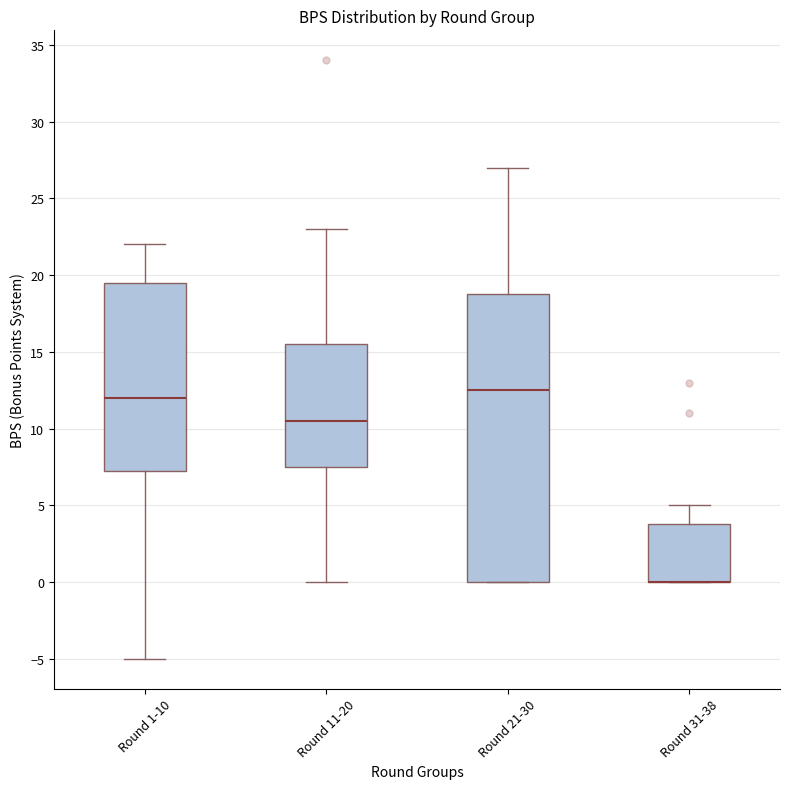

Reading left to right, transcribe this box plot: for each box, give where its median line is, the range the box spans, and where its two whiskers end, as read against the y-axis. The values are not printed on the chart, so give them approximately, as read against the axis.

Round 1-10: median 12.0, box 7.5 to 19.5, whiskers -5.0 to 22.0
Round 11-20: median 10.5, box 7.5 to 15.5, whiskers 0.0 to 23.0
Round 21-30: median 12.5, box 0.0 to 19.0, whiskers 0.0 to 27.0
Round 31-38: median 0.0 (drawn on the box's lower edge), box 0.0 to 4.0, whiskers 0.0 to 5.0